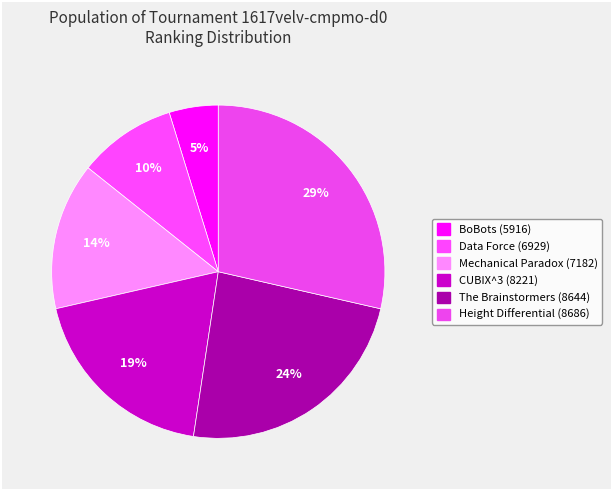

Is there any slice that represents more than half of the pie?

No